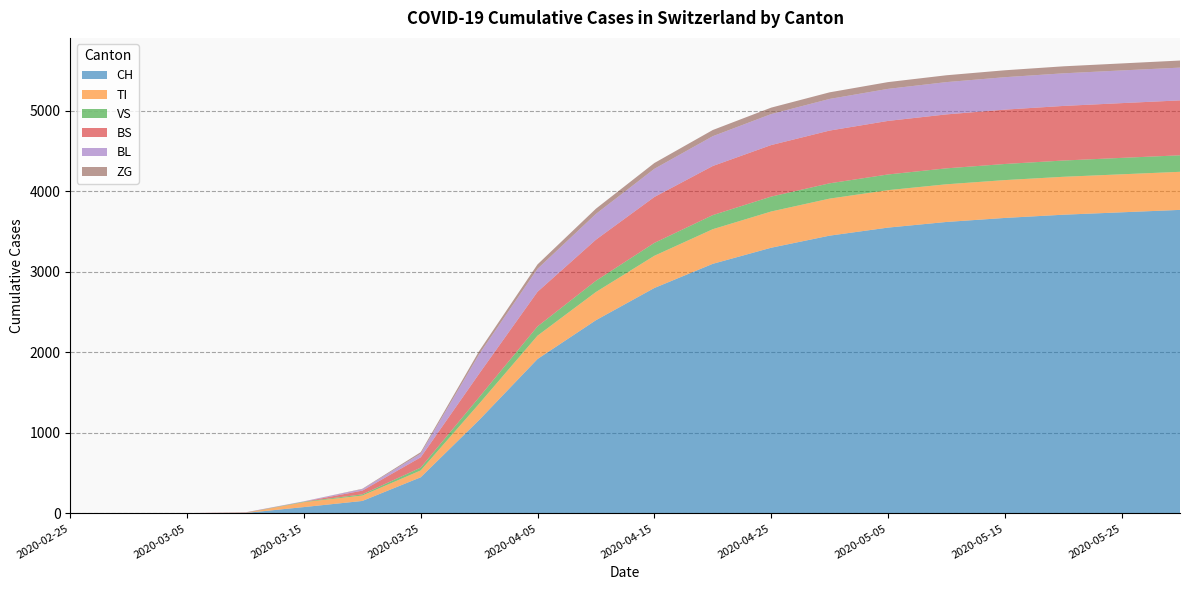

Reading left to right, transcribe all the data shown in this chart.

CH: 0	0	2	6	79	155	449	1160	1918	2400	2800	3100	3300	3450	3550	3620	3670	3710	3740	3770
TI: 0	0	0	0	61	67	85	202	290	350	400	430	450	460	465	468	470	471	472	473
VS: 0	0	2	2	6	15	35	81	115	140	160	175	185	190	195	198	200	202	204	205
BS: 0	0	0	4	0	46	128	292	430	510	570	610	640	655	665	670	675	678	680	682
BL: 0	0	0	2	5	18	46	242	285	320	350	370	385	393	398	401	403	405	406	407
ZG: 0	0	0	0	0	5	18	39	55	65	72	77	80	82	84	85	86	87	87	88